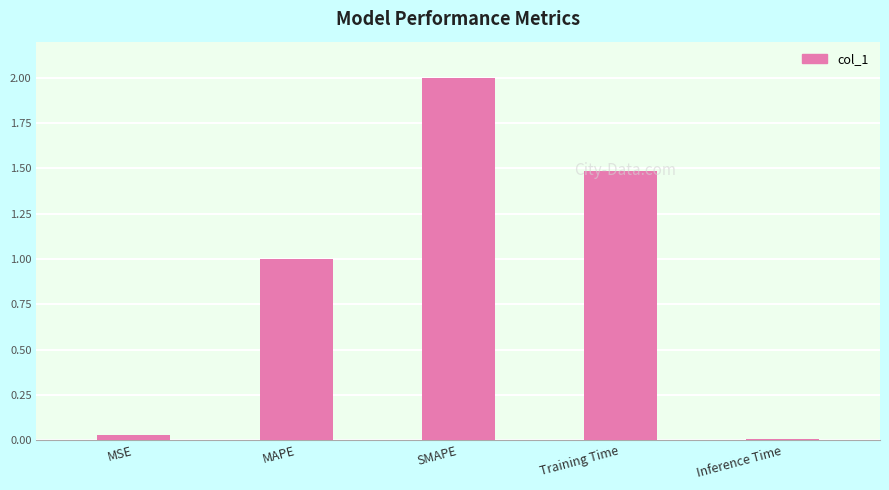

What is the average value?

0.9